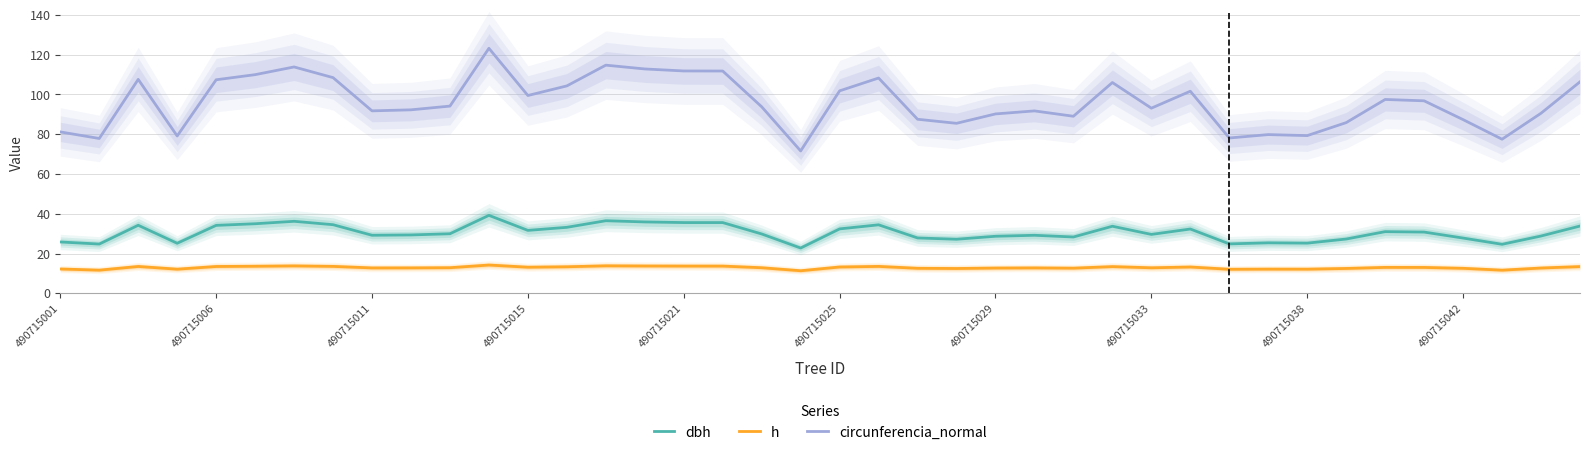

True or false: dbh has more than 1 points higher than both neighbors.

True